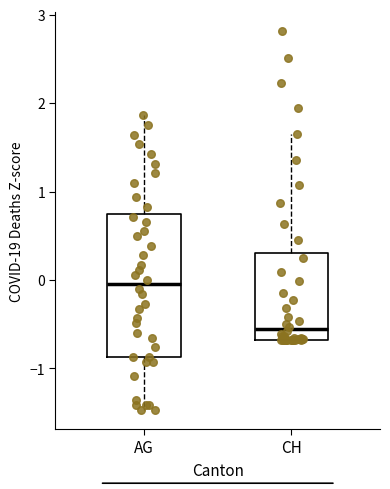

Which box has the highest median line?

AG